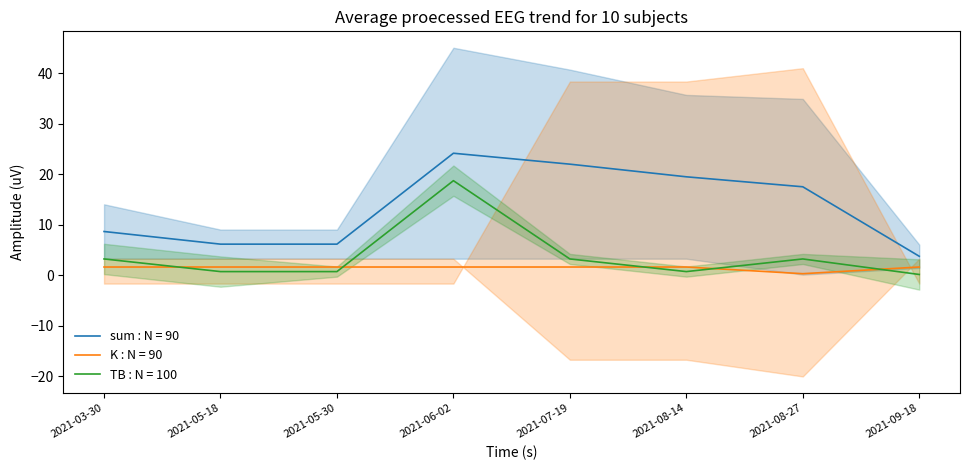

True or false: sum : N = 90 and K : N = 90 intersect in this chart.

False